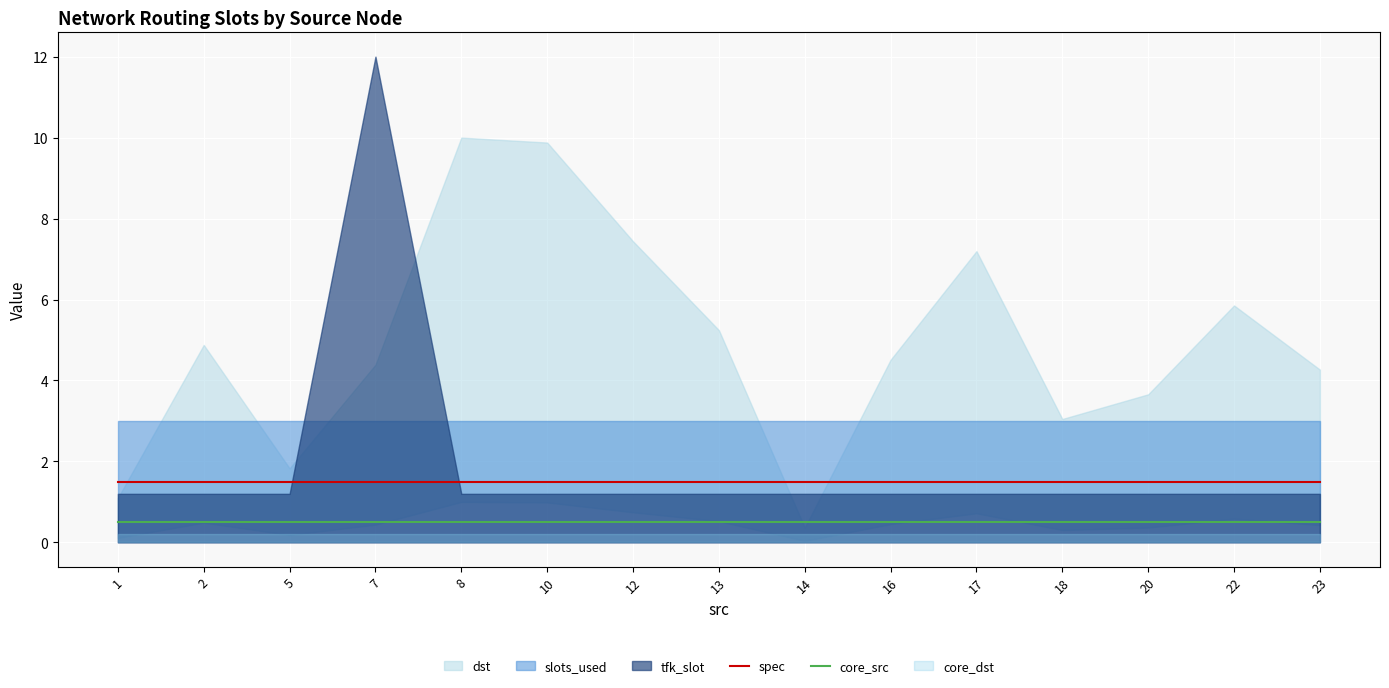

What is the value of the core_src point at the 10th from the left?

0.5